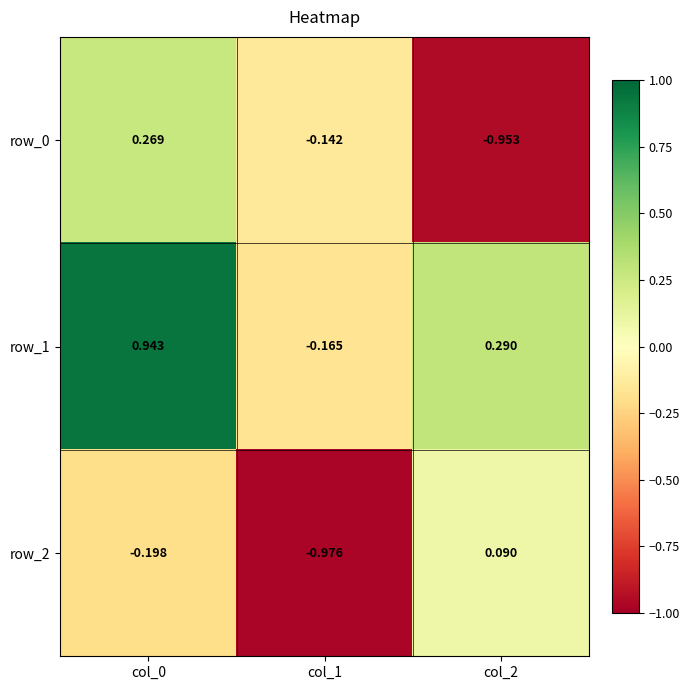

Is the value of row_1 at col_2 greater than the value of row_2 at col_2?

Yes